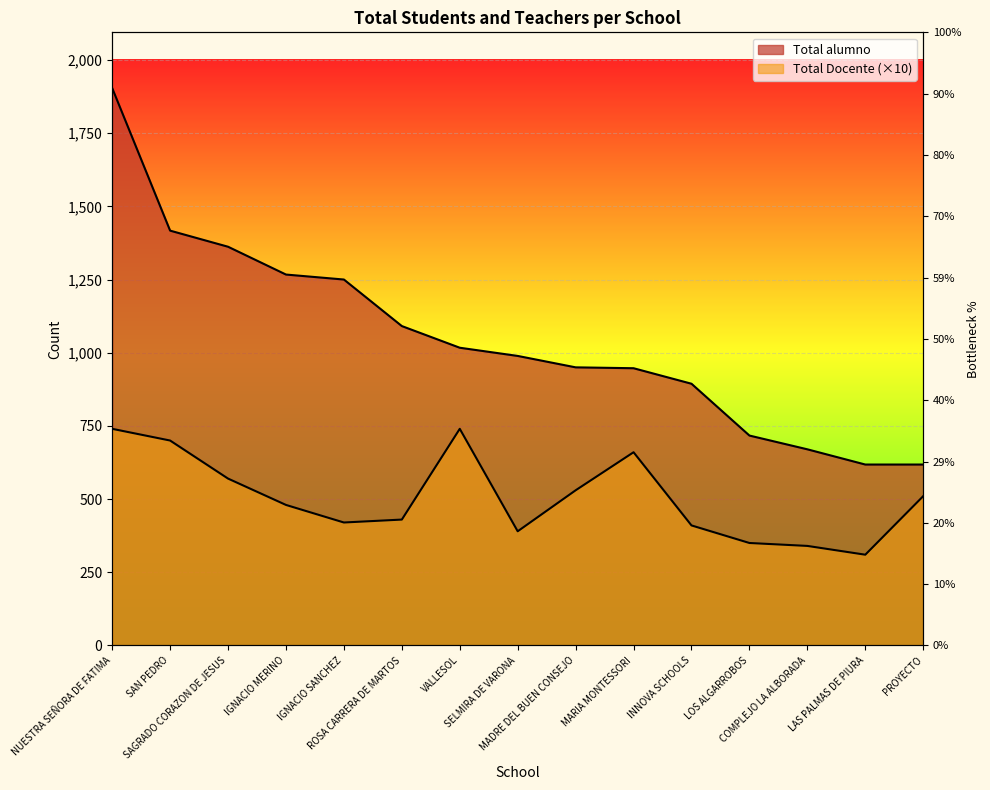

What is the difference between the Total Docente values at SAN PEDRO and LOS ALGARROBOS?

350